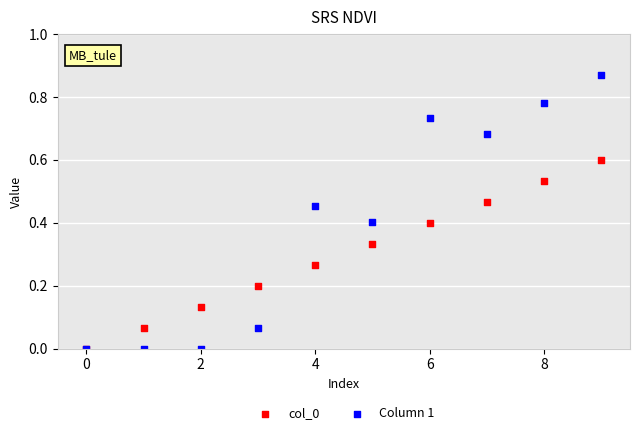

What are all the series names shown in the legend?

col_0, Column 1